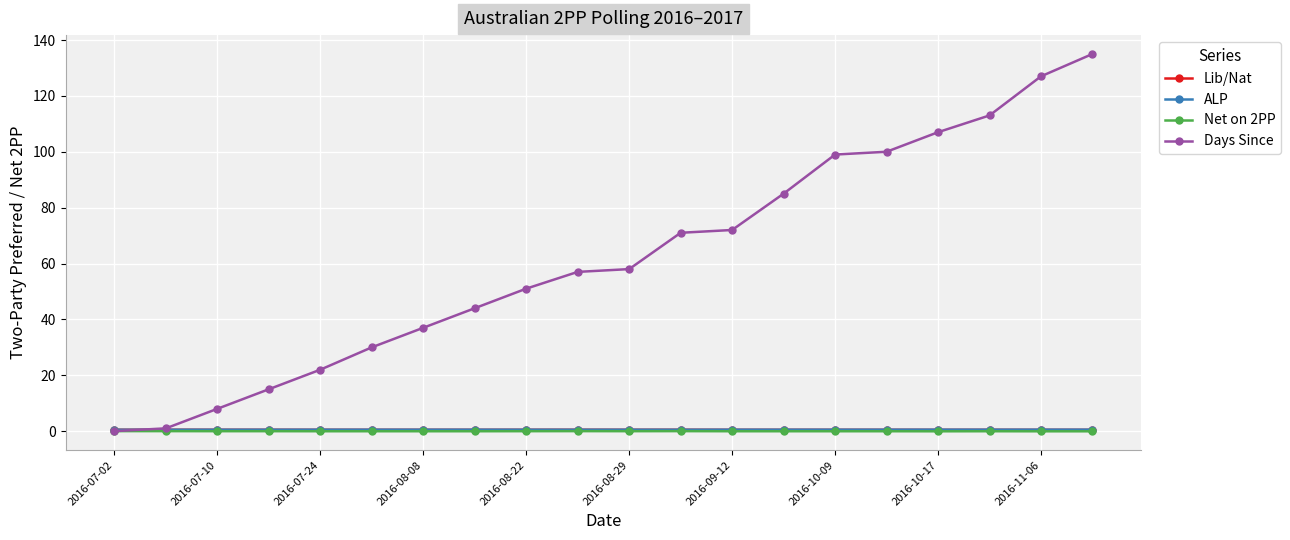

How many values in the Days Since series are below 58?

10